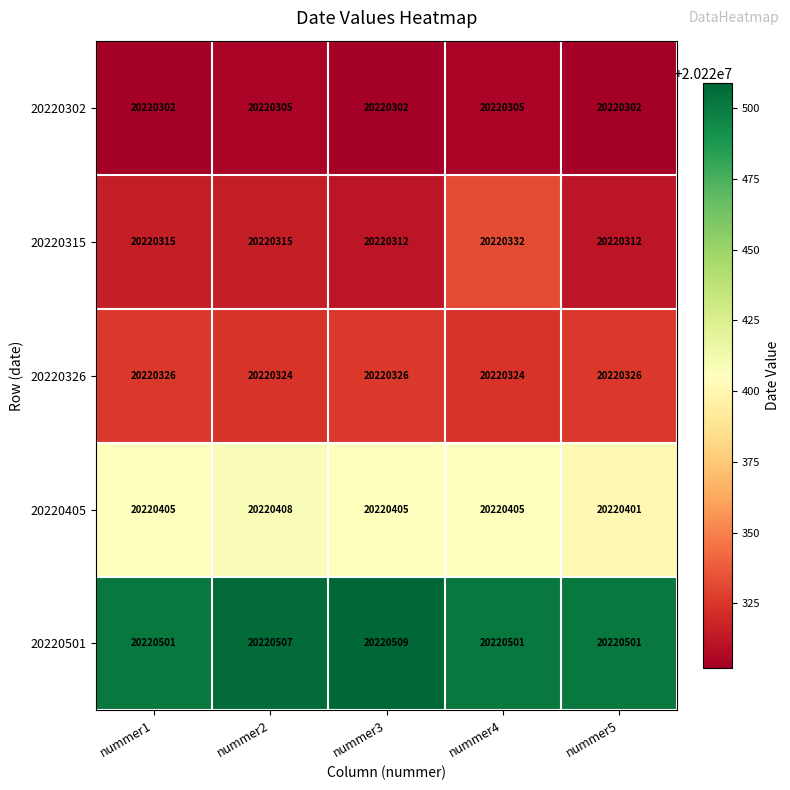

What is the difference between the highest and lowest values at nummer1?

199